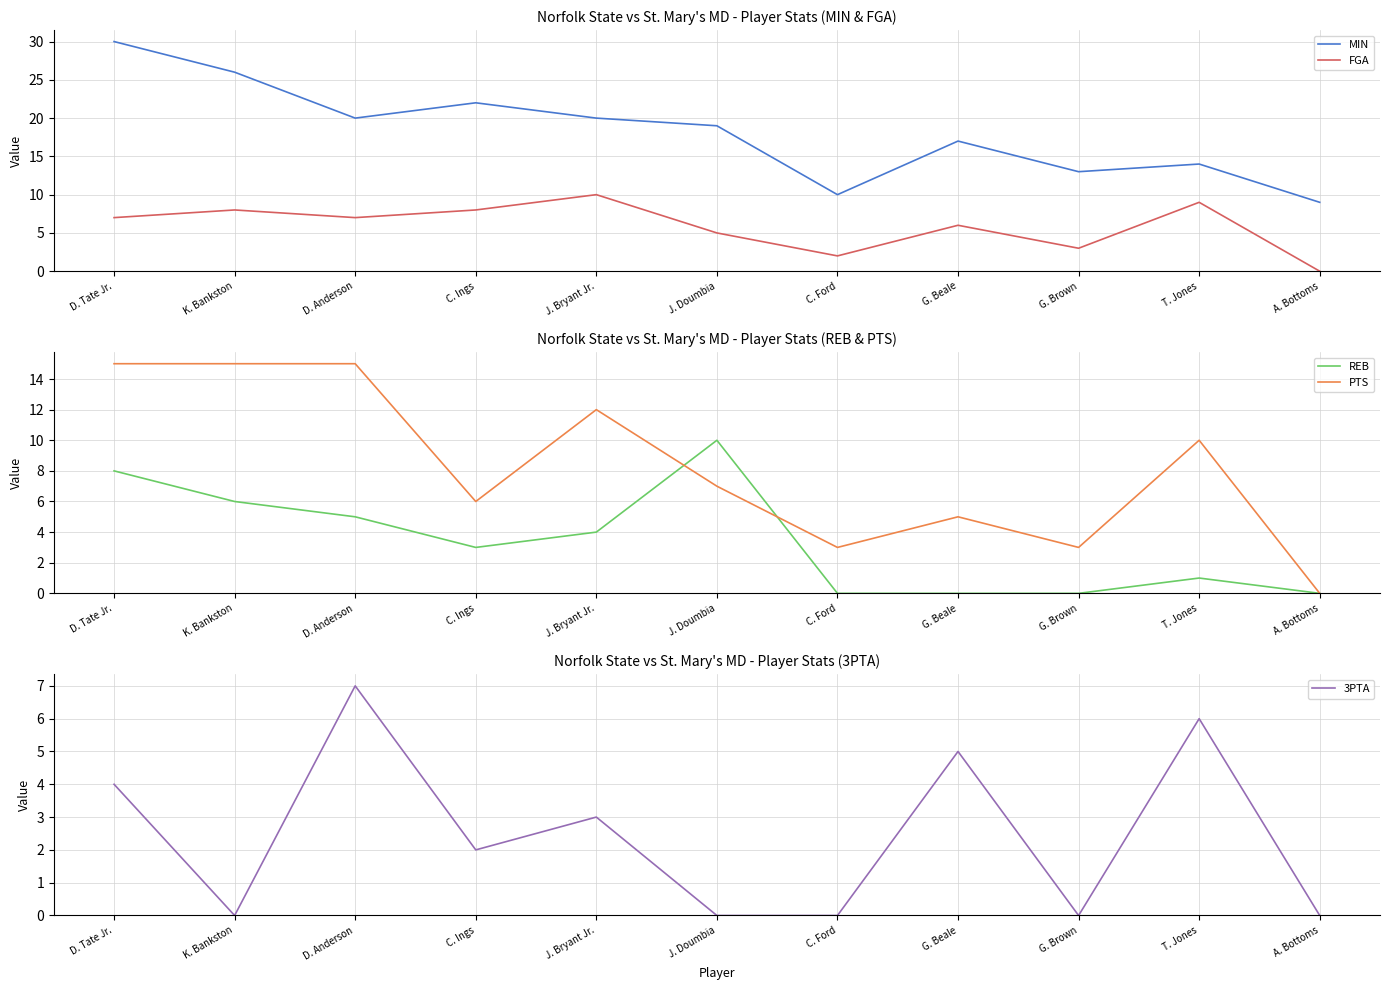

Which category has the highest value in the FGA series?

J. Bryant Jr.